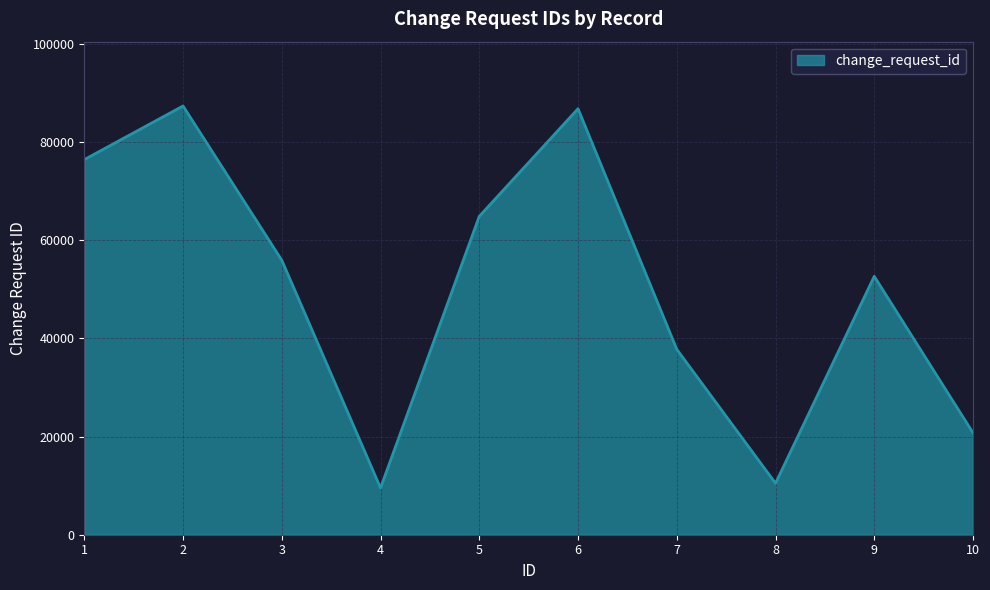

Reading left to right, list all the values displayed in this chart.

1=76424	2=87356	3=55933	4=9523	5=64867	6=86795	7=37782	8=10479	9=52647	10=20748